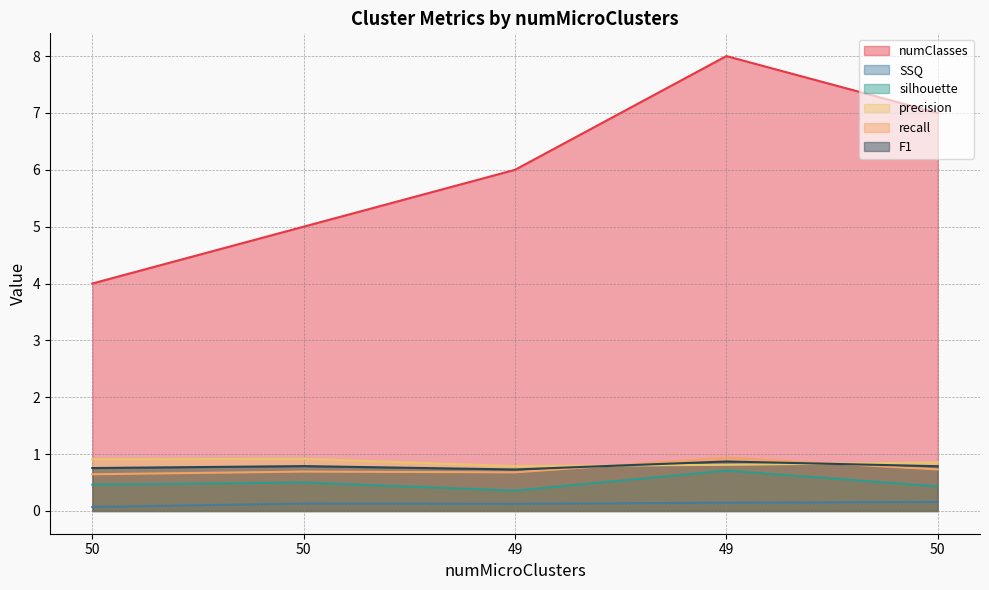

How many interior local peaks does the recall series have?

2